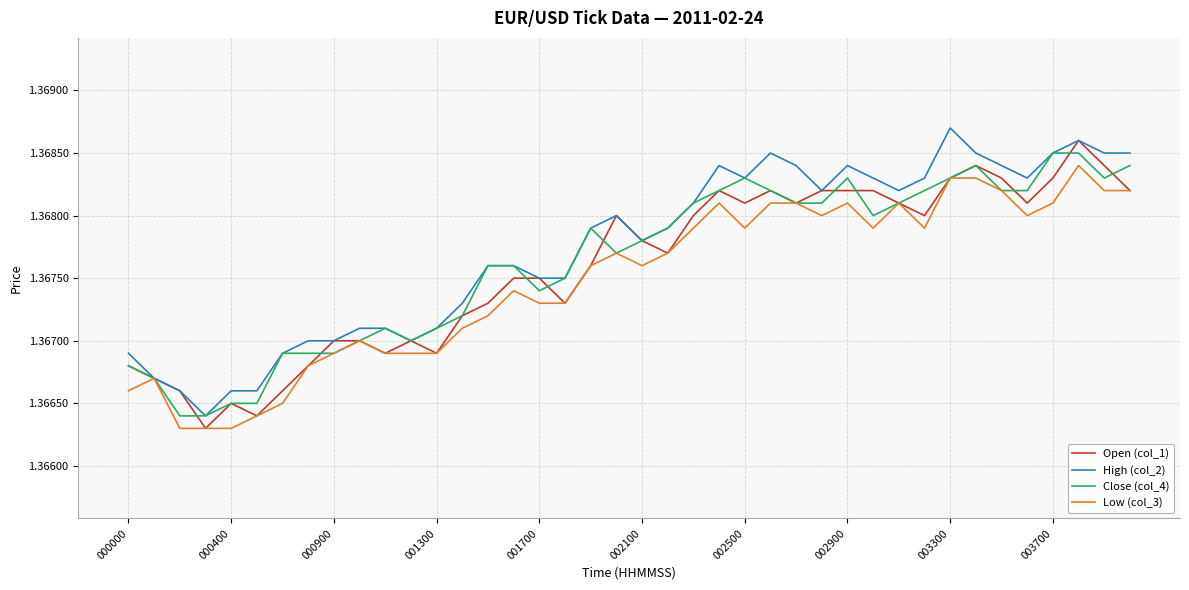

The value of Low (col_3) at 000400 is 2.0. True or false?

False